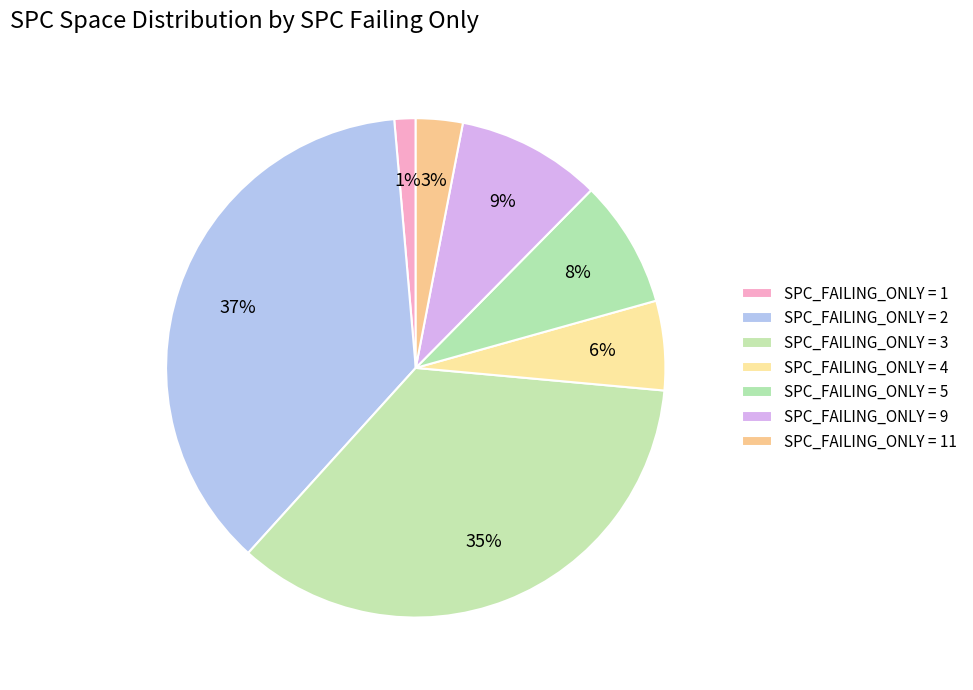

Count the number of slices in the pie.

7